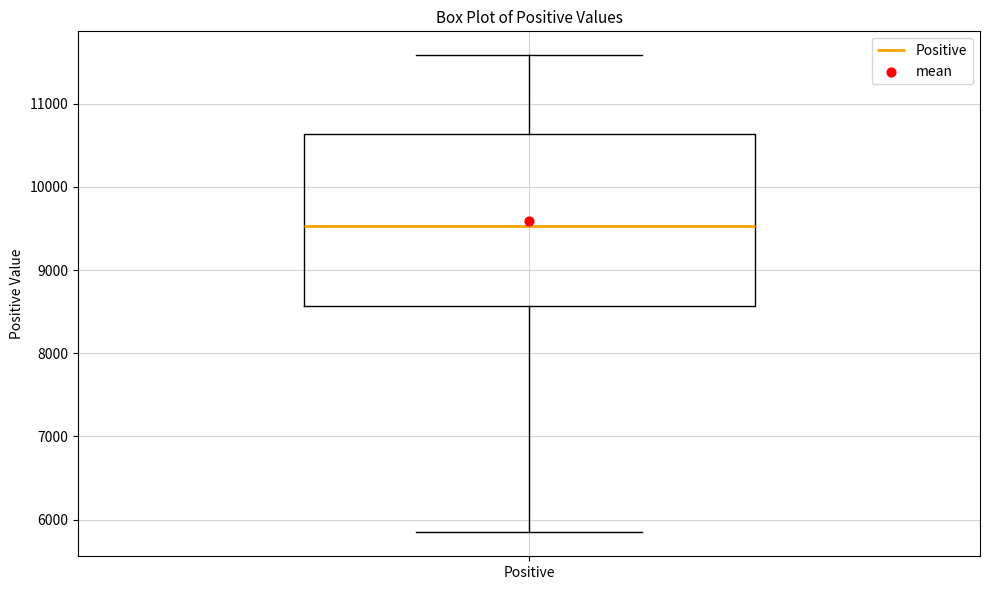

Where does the upper whisker of the box for Positive end on the y-axis? The values are not printed on the chart, so give them approximately, as read against the axis.

11600